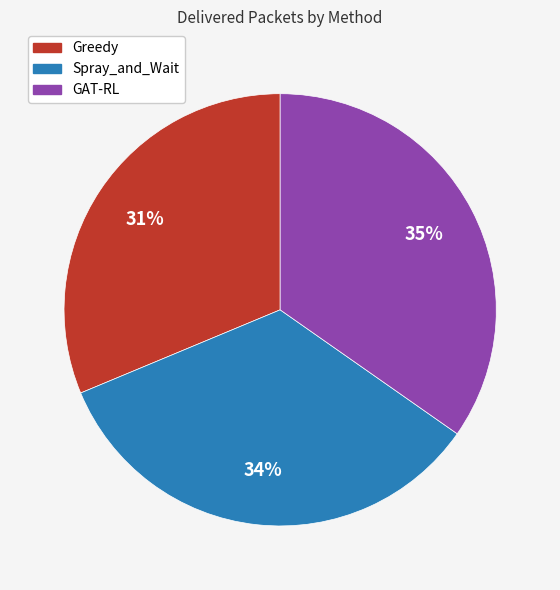

Is it true that Spray_and_Wait is 34% of the pie?

True